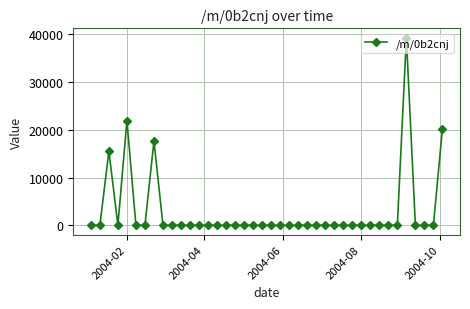

Is this an area chart (filled region under the line)?

No